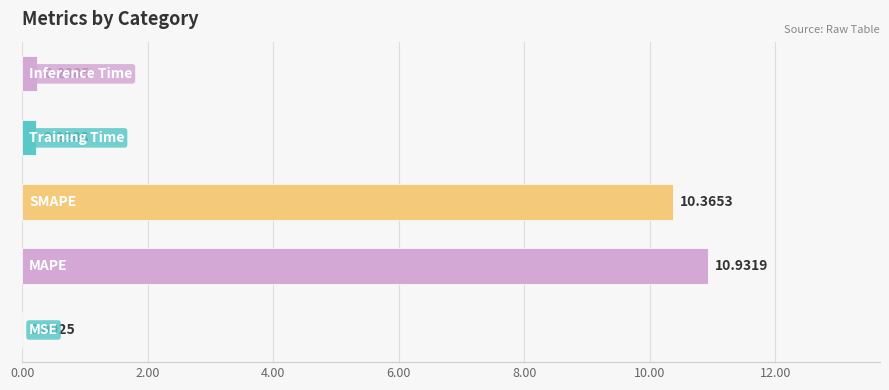

What is the sum of all values?

21.8